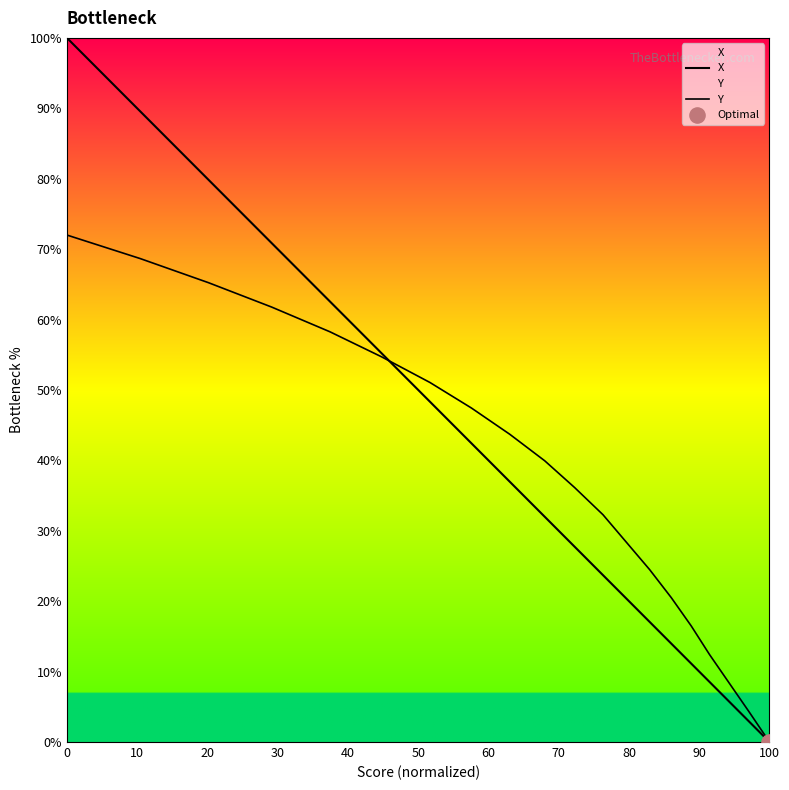

Which series contains the lowest Y value?

X